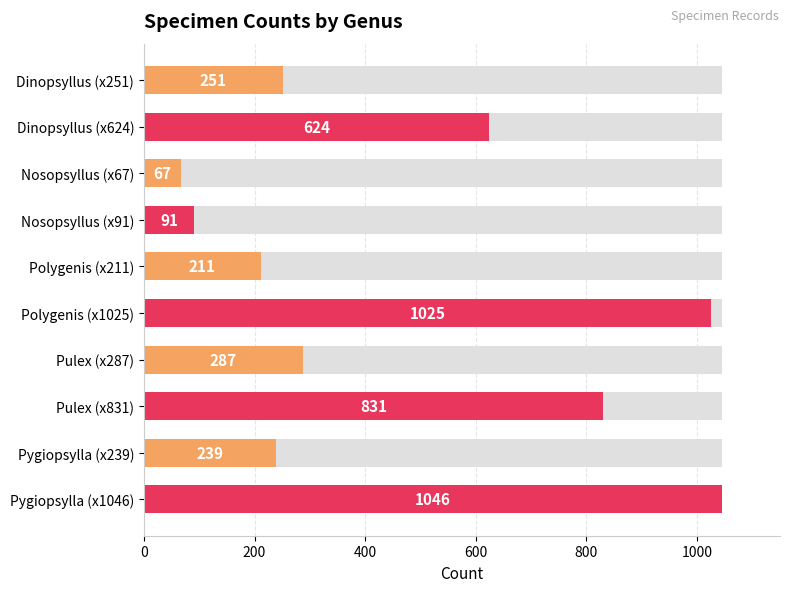

Between Polygenis (x1025) and Pygiopsylla (x239), which is larger?

Polygenis (x1025)